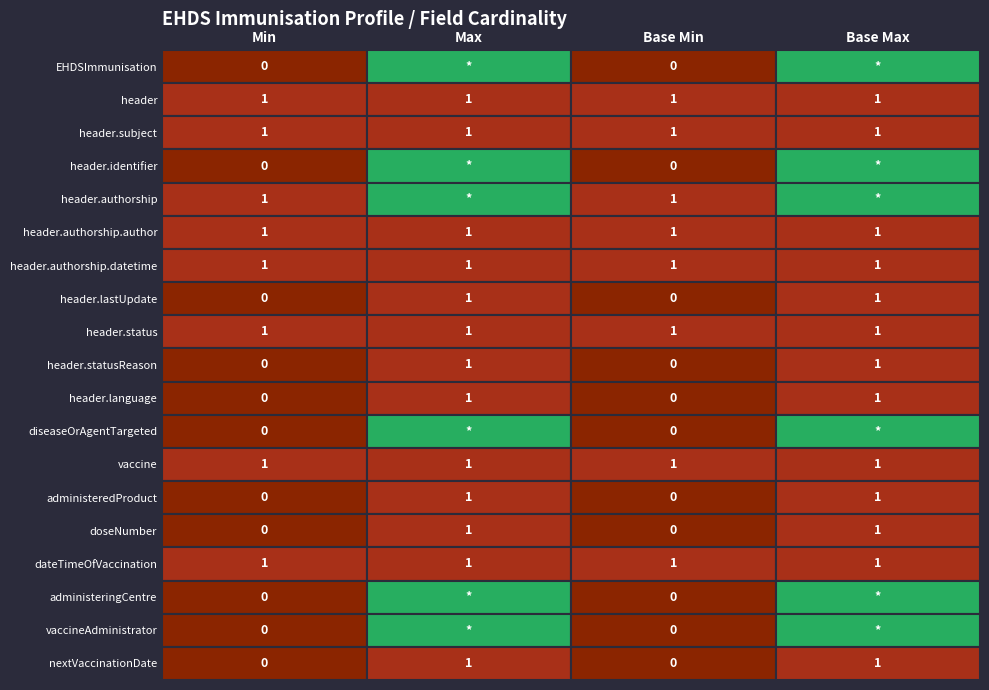

How many Max_numeric values are between 1 and 9?

19